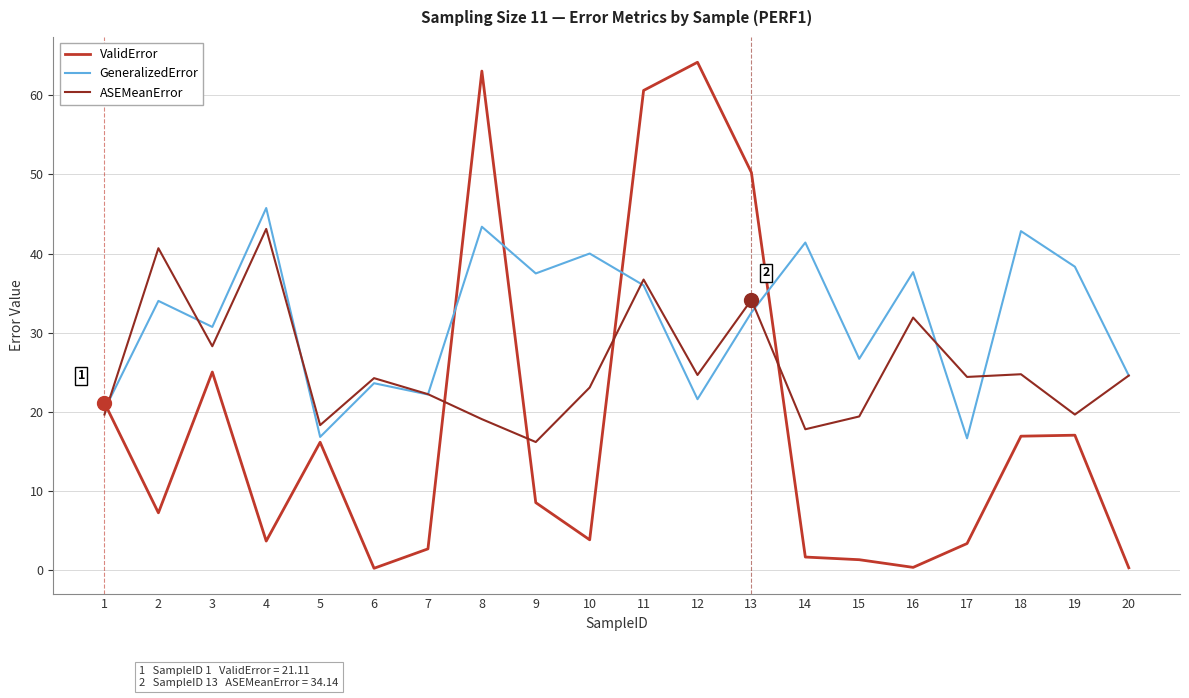

Rank the series by their maximum value, from highest to lowest.

ValidError, GeneralizedError, ASEMeanError